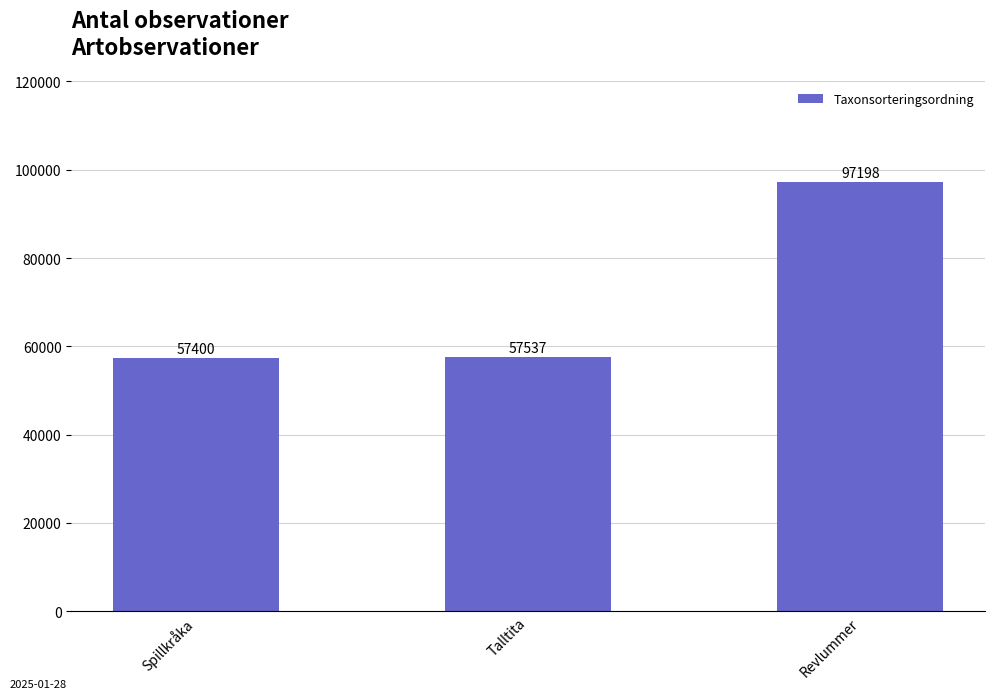

What is the average value?

70712